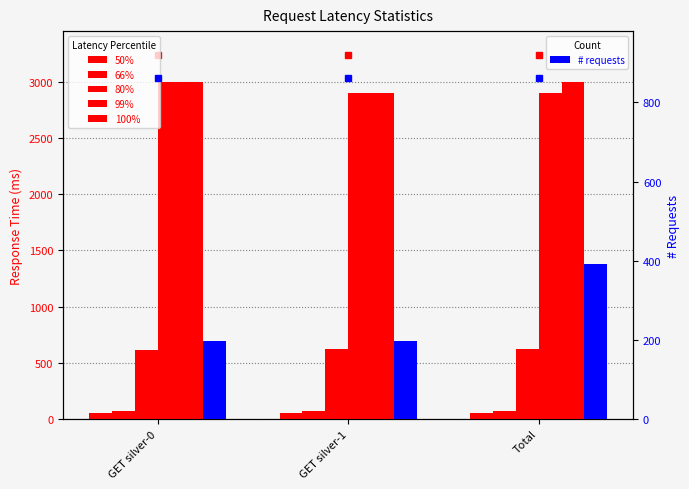

Reading left to right, what are all the values shown in this chart?

50%: 55	55	55
66%: 71	71	71
80%: 610	620	620
99%: 3000	2900	2900
100%: 3000	2900	3000
# requests: 196	196	392